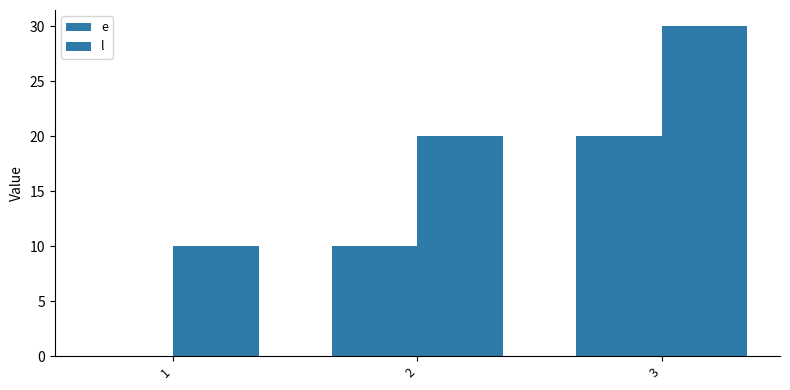

Is it true that e equals 20 at 3?

True